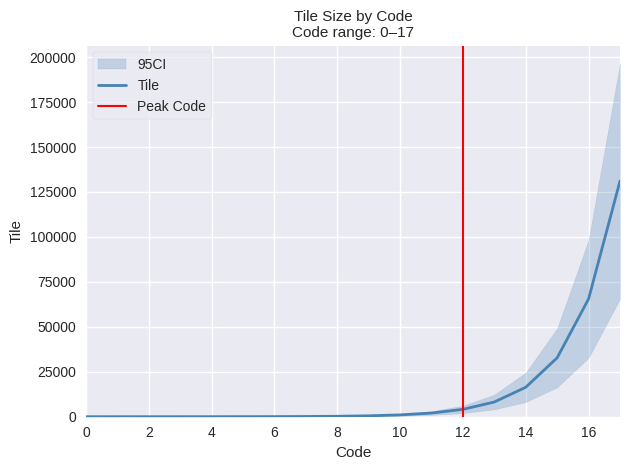

Rank the categories by value from lowest to highest.

0, 1, 2, 3, 4, 5, 6, 7, 8, 9, 10, 11, 12, 13, 14, 15, 16, 17